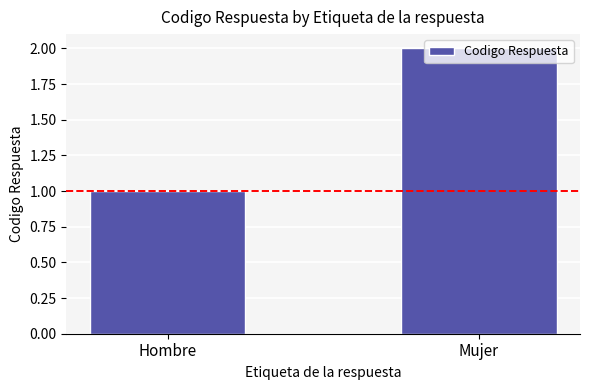

Rank the categories by value from highest to lowest.

Mujer, Hombre